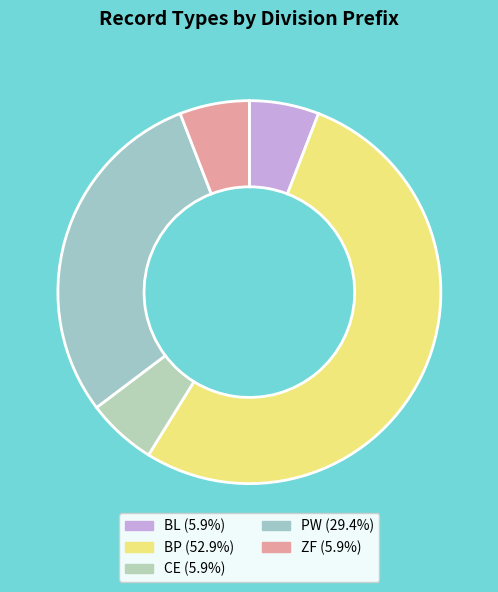

What percentage is the CE slice, to the nearest percent?

6%